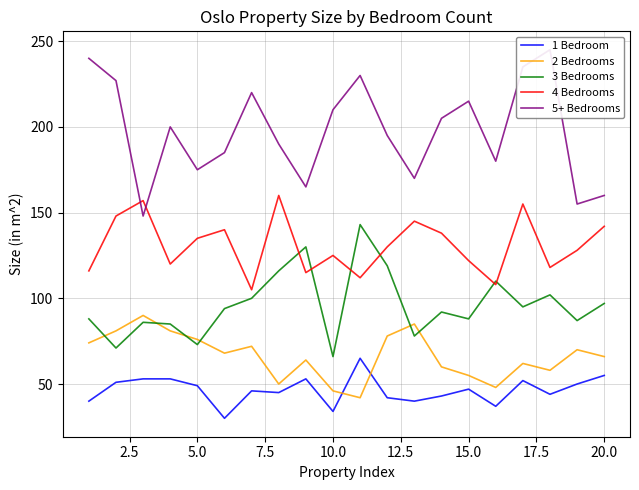

How many series are shown in this chart?

5